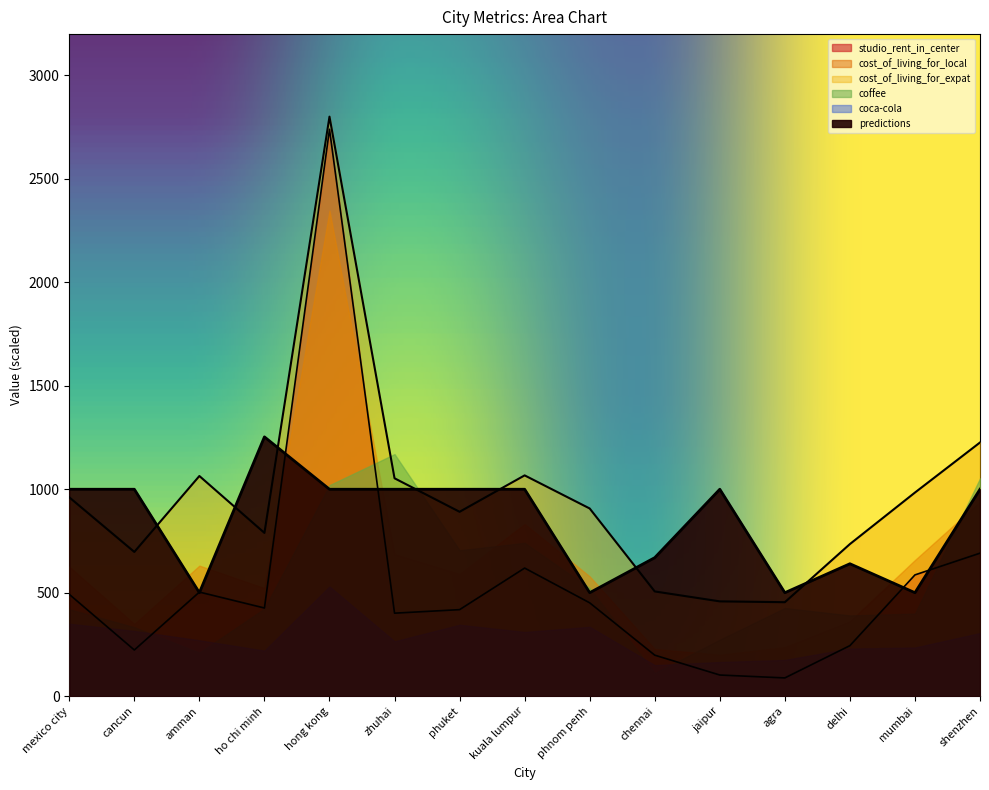

What is the sum of all predictions values?

12562.3